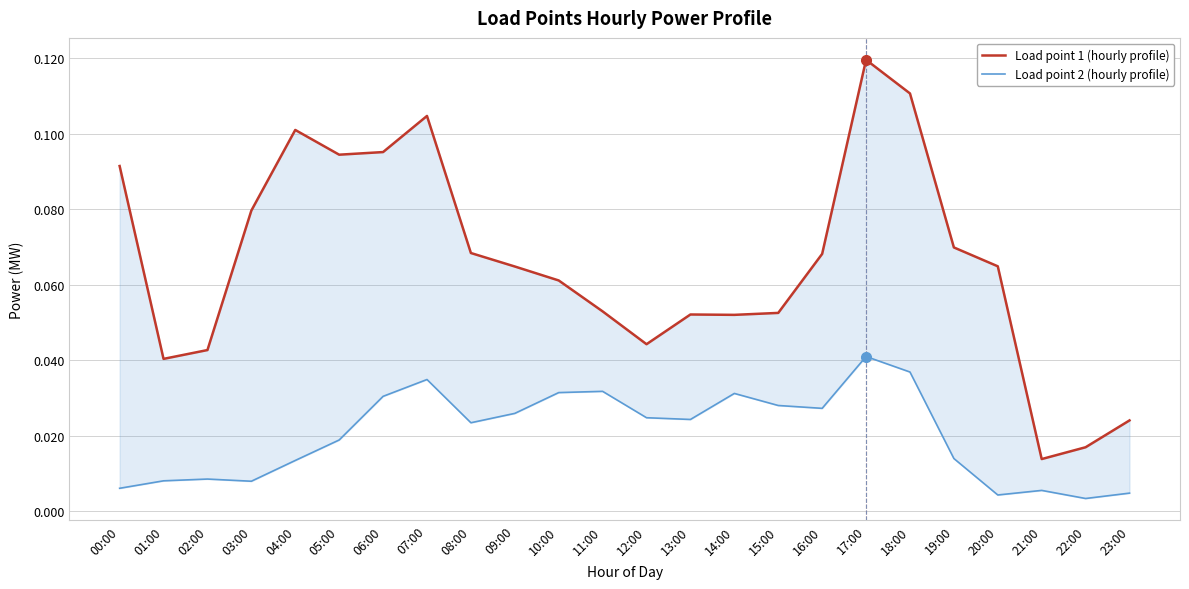

Count the number of data series in this chart.

2